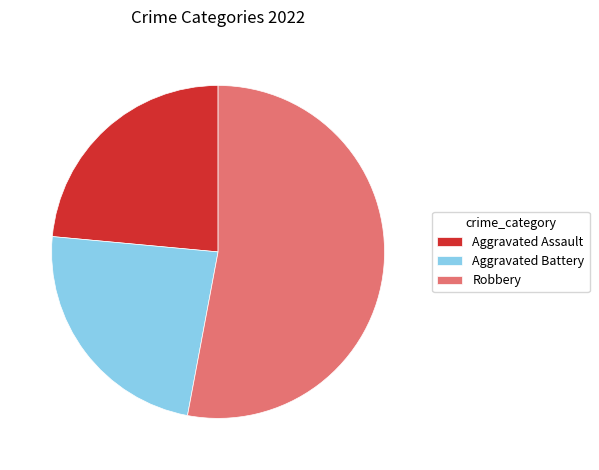

Is the sum of Aggravated Battery and Robbery greater than half?

Yes